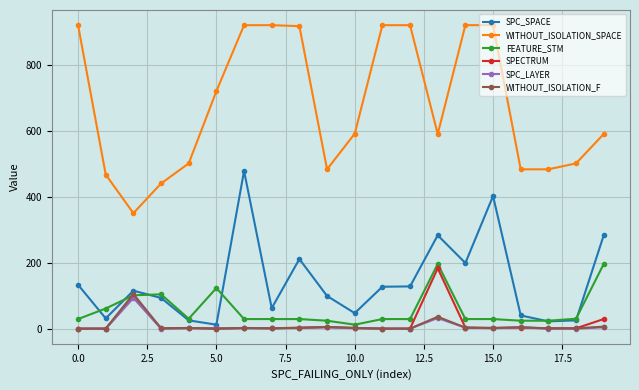

Which series has the largest total across all categories?

WITHOUT_ISOLATION_SPACE